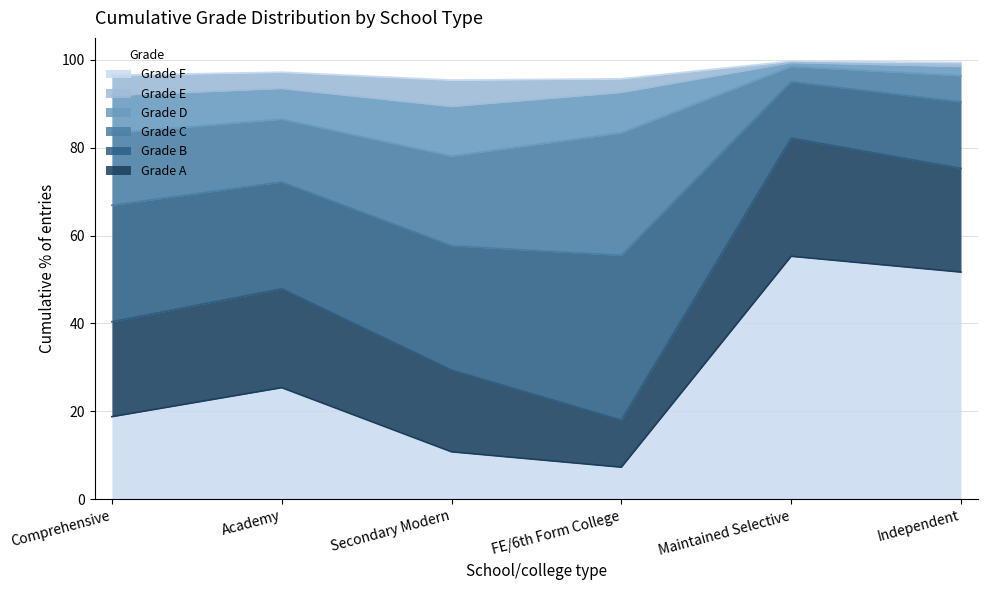

Rank the series by their maximum value, from highest to lowest.

Grade F, Grade E, Grade D, Grade C, Grade B, Grade A